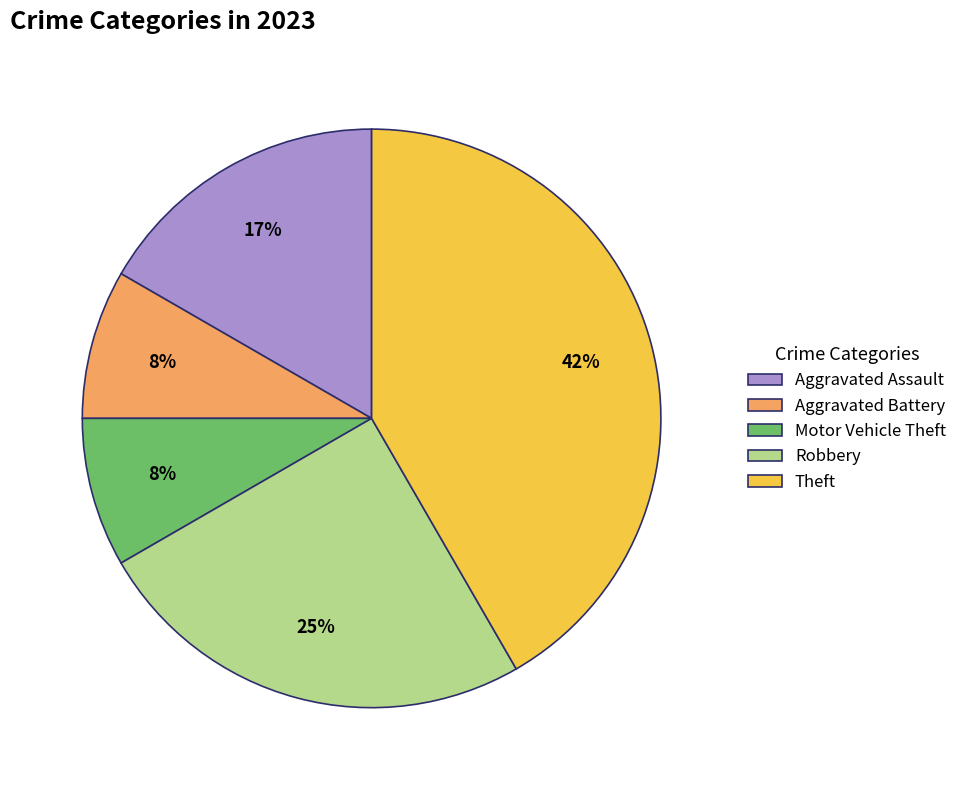

How many slices are in this pie chart?

5